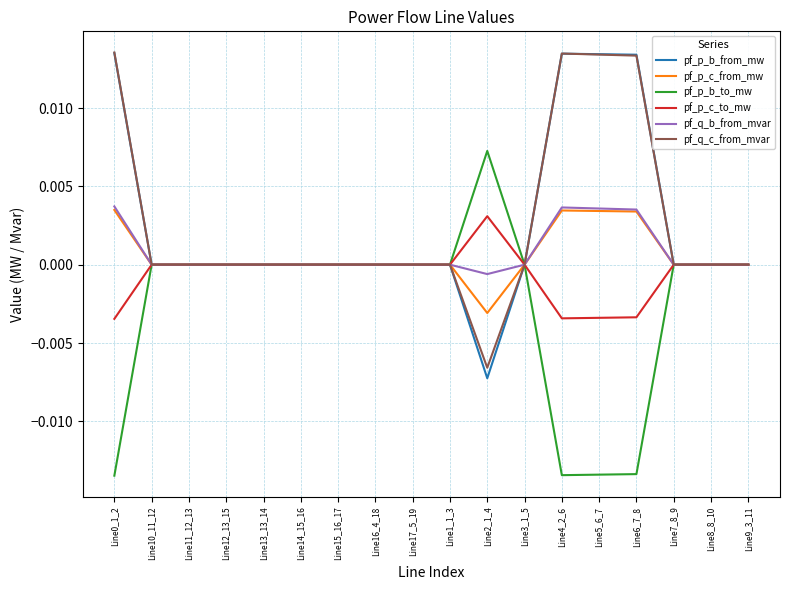

Which category has the lowest value in the pf_q_b_from_mvar series?

Line2_1_4